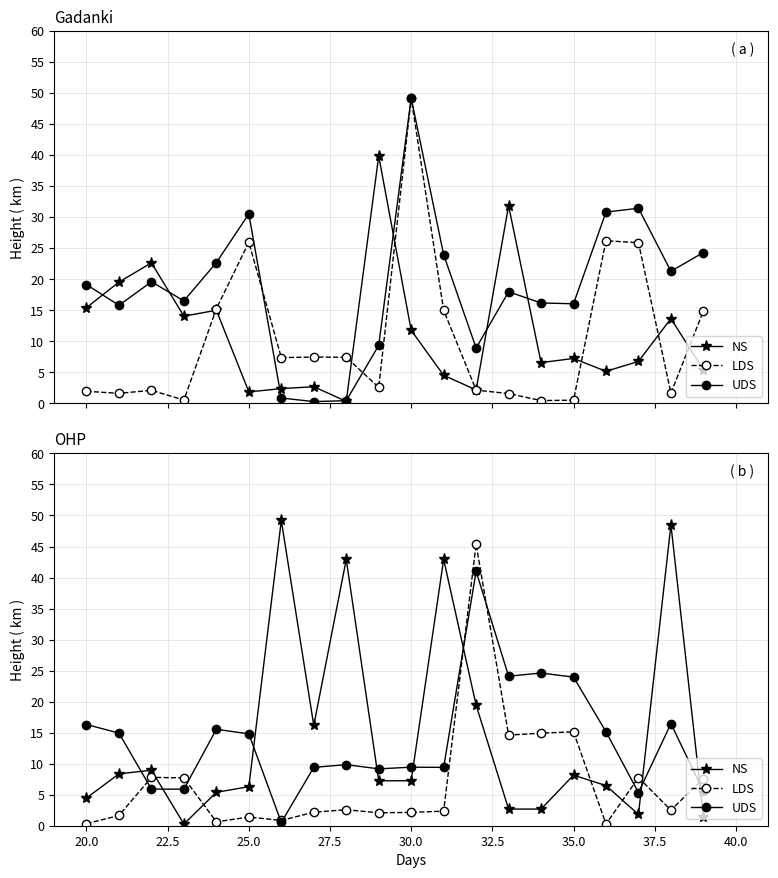

True or false: LDS has more than 2 interior local peaks.

True